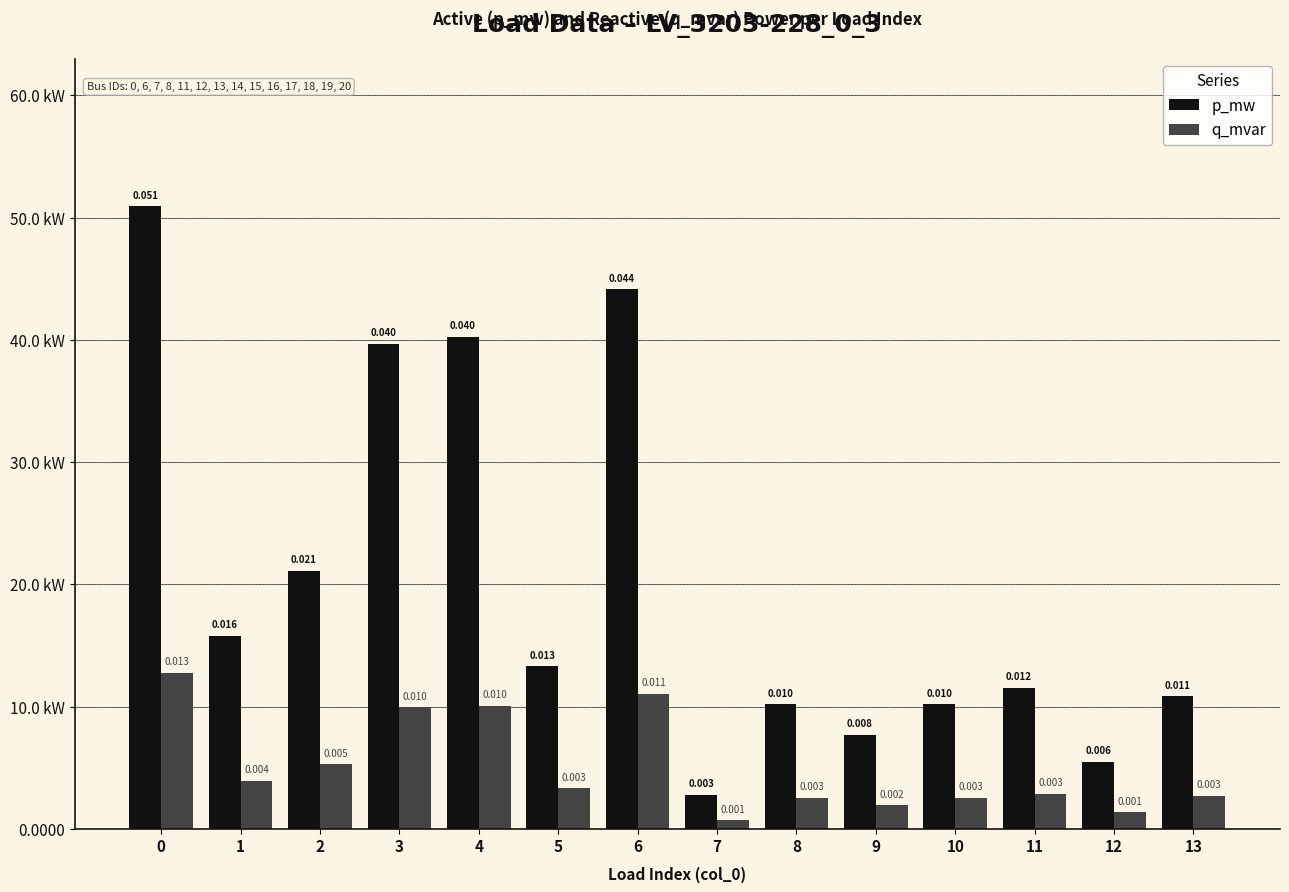

Are the bars horizontal?

No